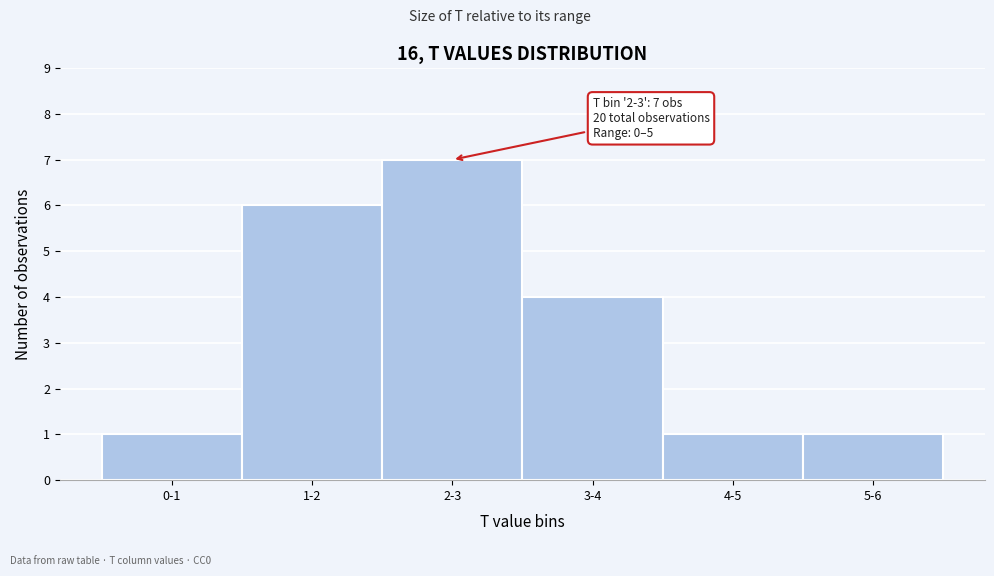

Reading right to left, list all the values displayed in this chart.

1	1	4	7	6	1